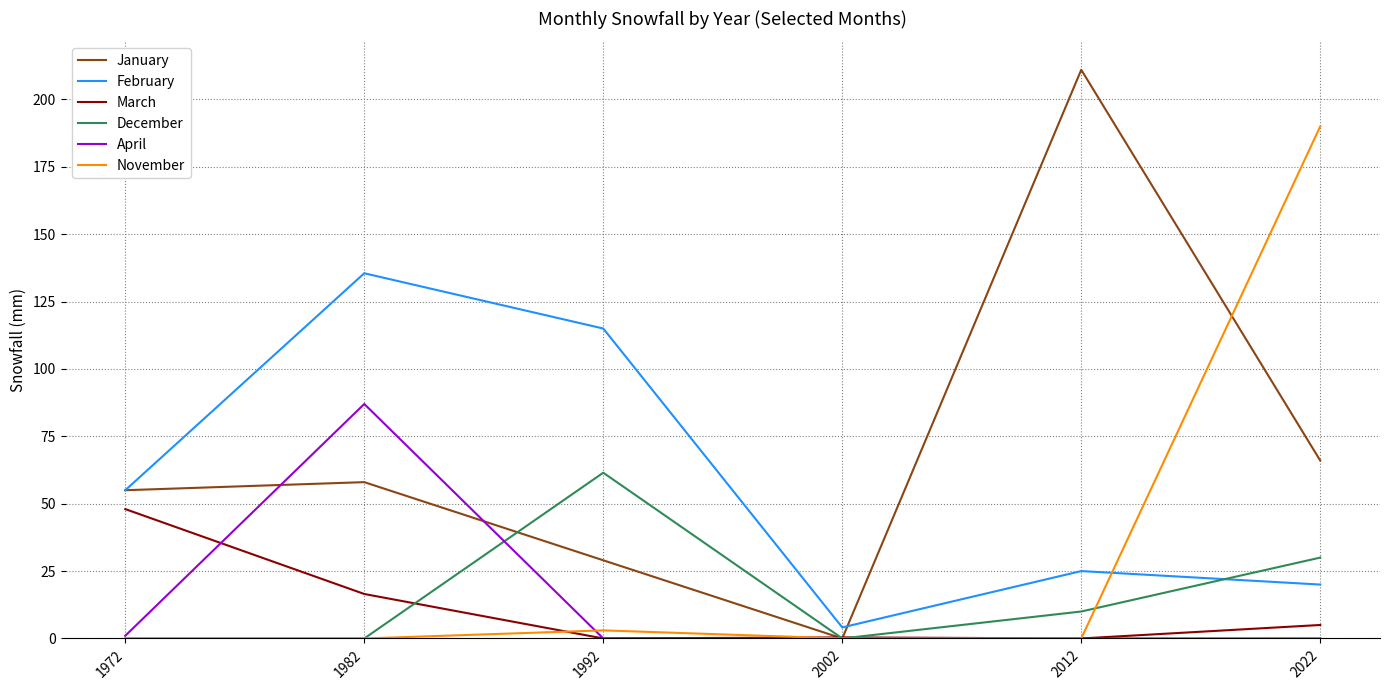

How many lines are shown in the chart?

6